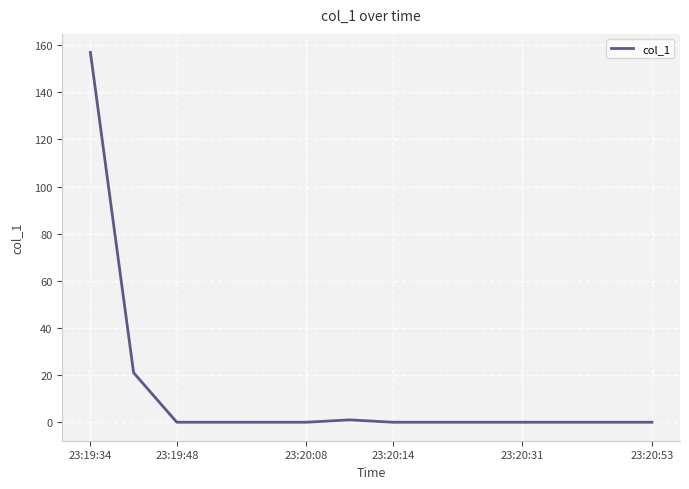

What is the difference between the maximum and minimum values?

156.9